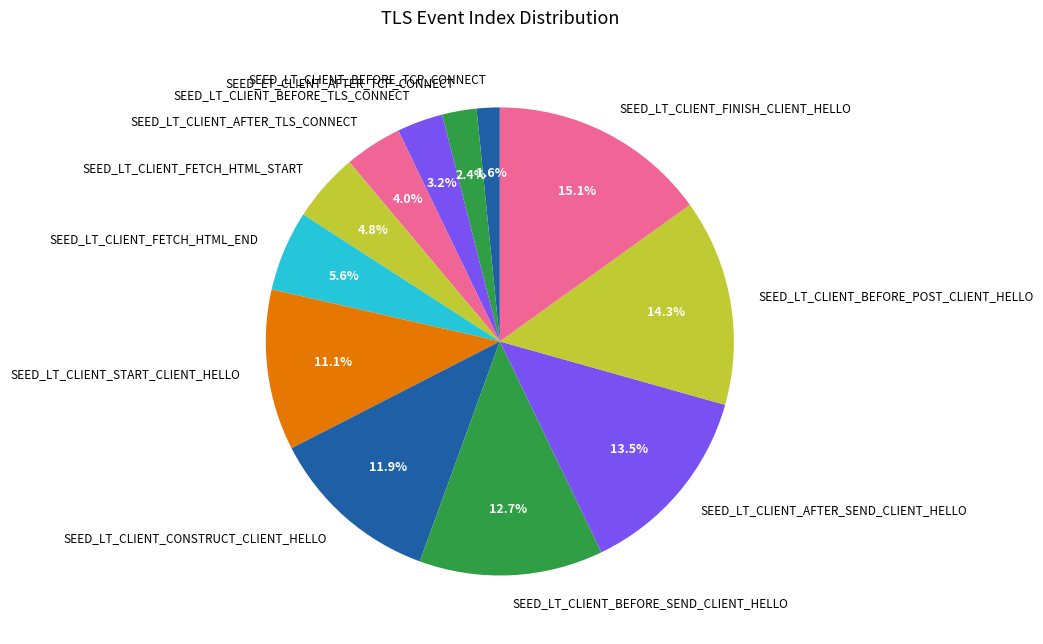

Is SEED_LT_CLIENT_AFTER_SEND_CLIENT_HELLO the majority of the pie?

No